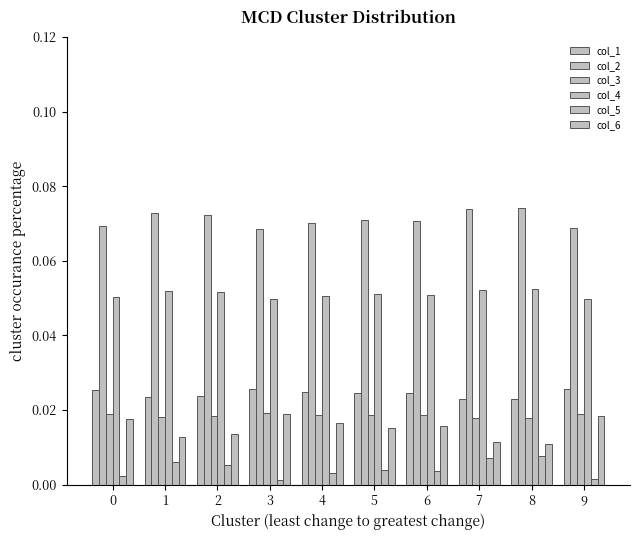

Reading left to right, extract all data points from this chart.

col_1: 0=0.0	1=0.0	2=0.0	3=0.0	4=0.0	5=0.0	6=0.0	7=0.0	8=0.0	9=0.0
col_2: 0=0.1	1=0.1	2=0.1	3=0.1	4=0.1	5=0.1	6=0.1	7=0.1	8=0.1	9=0.1
col_3: 0=0.0	1=0.0	2=0.0	3=0.0	4=0.0	5=0.0	6=0.0	7=0.0	8=0.0	9=0.0
col_4: 0=0.1	1=0.1	2=0.1	3=0.0	4=0.1	5=0.1	6=0.1	7=0.1	8=0.1	9=0.0
col_5: 0=0.0	1=0.0	2=0.0	3=0.0	4=0.0	5=0.0	6=0.0	7=0.0	8=0.0	9=0.0
col_6: 0=0.0	1=0.0	2=0.0	3=0.0	4=0.0	5=0.0	6=0.0	7=0.0	8=0.0	9=0.0